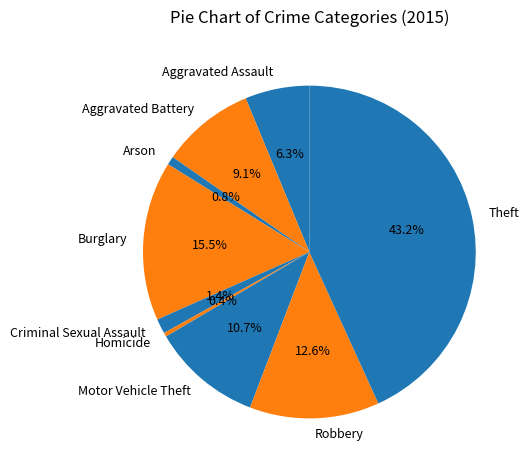

Combined, do Homicide and Aggravated Assault account for over 50%?

No